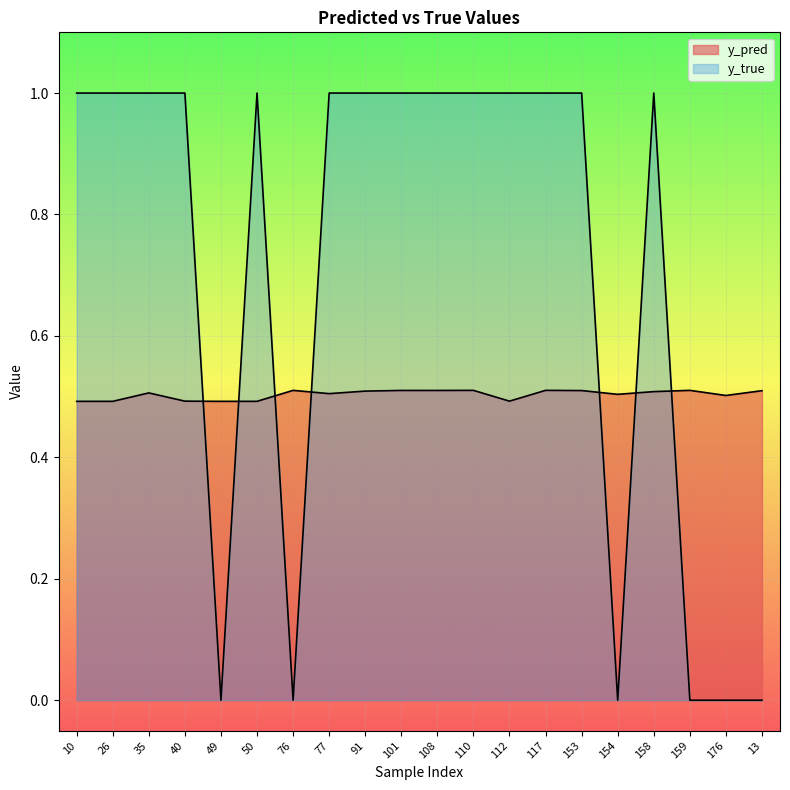

Reading left to right, extract all data points from this chart.

y_pred: 10=0.5	26=0.5	35=0.5	40=0.5	49=0.5	50=0.5	76=0.5	77=0.5	91=0.5	101=0.5	108=0.5	110=0.5	112=0.5	117=0.5	153=0.5	154=0.5	158=0.5	159=0.5	176=0.5	13=0.5
y_true: 10=1.0	26=1.0	35=1.0	40=1.0	49=0.0	50=1.0	76=0.0	77=1.0	91=1.0	101=1.0	108=1.0	110=1.0	112=1.0	117=1.0	153=1.0	154=0.0	158=1.0	159=0.0	176=0.0	13=0.0